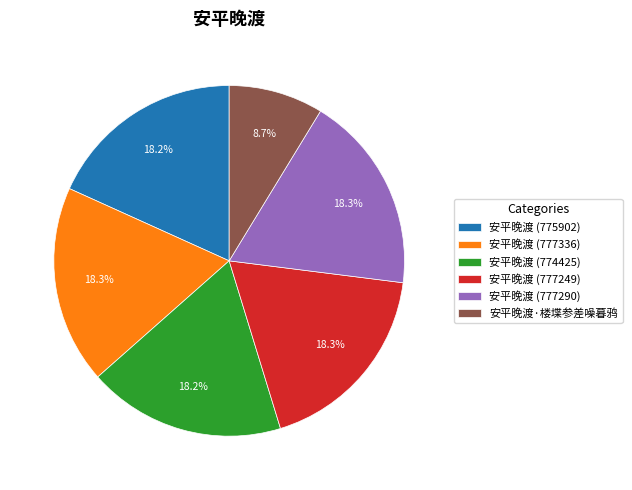

Does 安平晚渡·楼堞参差噪暮鸦 account for over 50% of the chart?

No